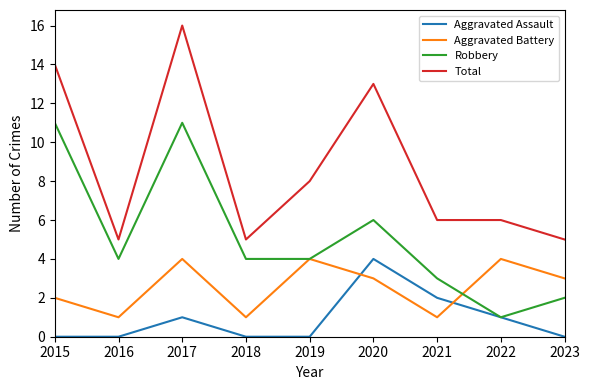

Where is Total nearest to the value 10?

2019